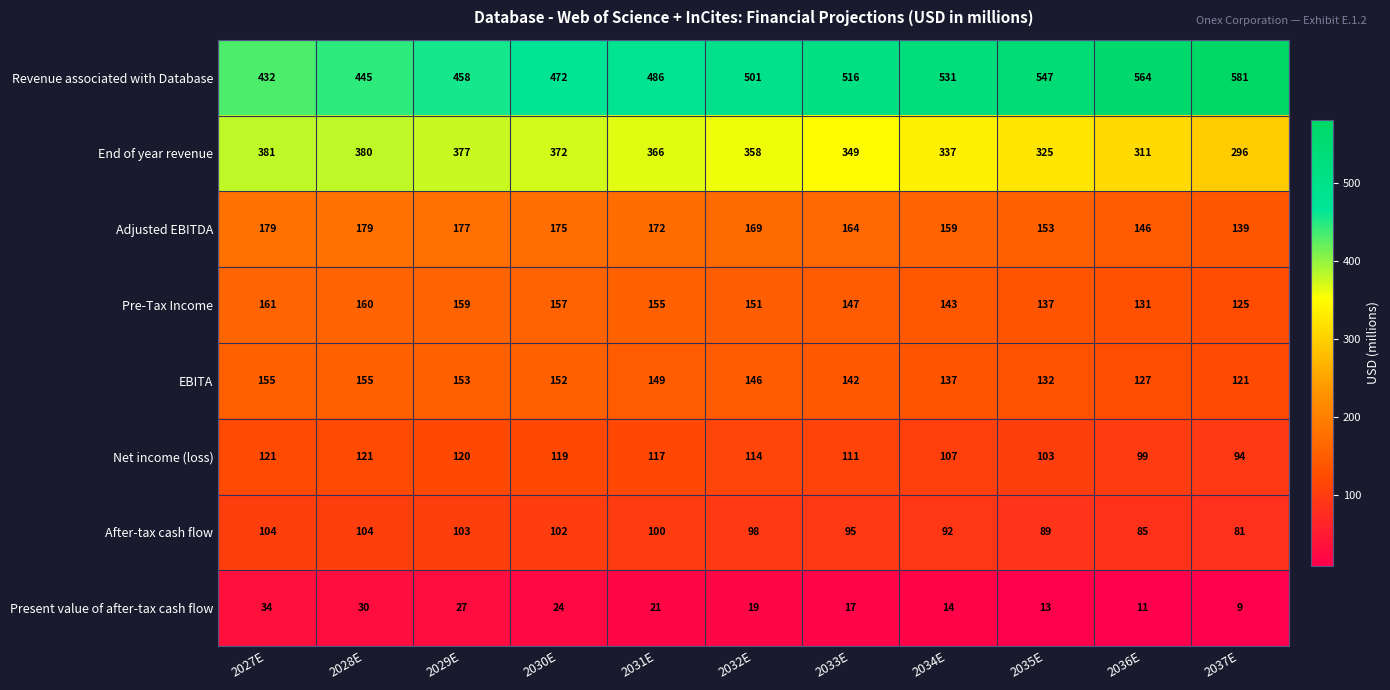

List the series in order of their peak value, lowest first.

Present value of after-tax cash flow, After-tax cash flow, Net income (loss), EBITA, Pre-Tax Income, Adjusted EBITDA, End of year revenue, Revenue associated with Database